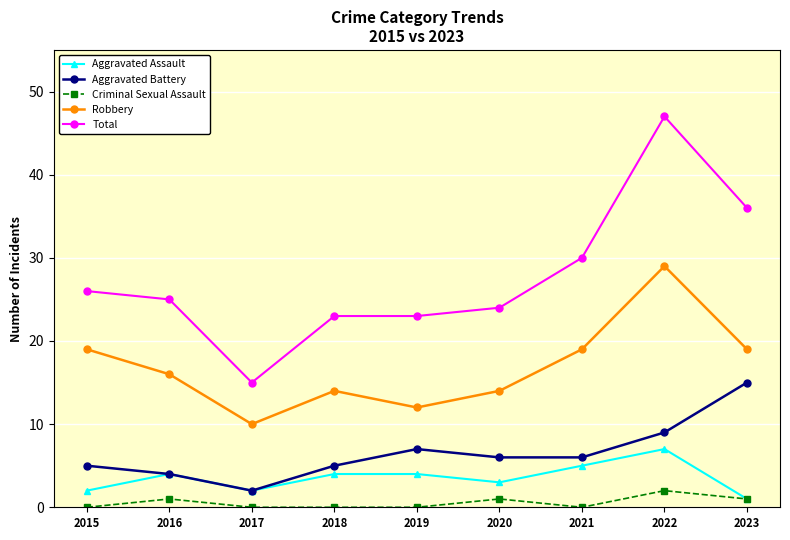

At which category is the sum across all series the highest?

2022